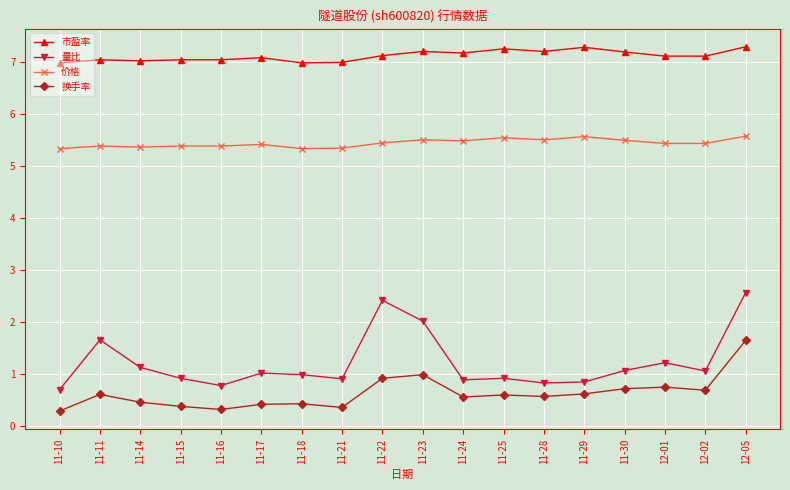

What is the sum of all 市盈率 values?

128.3